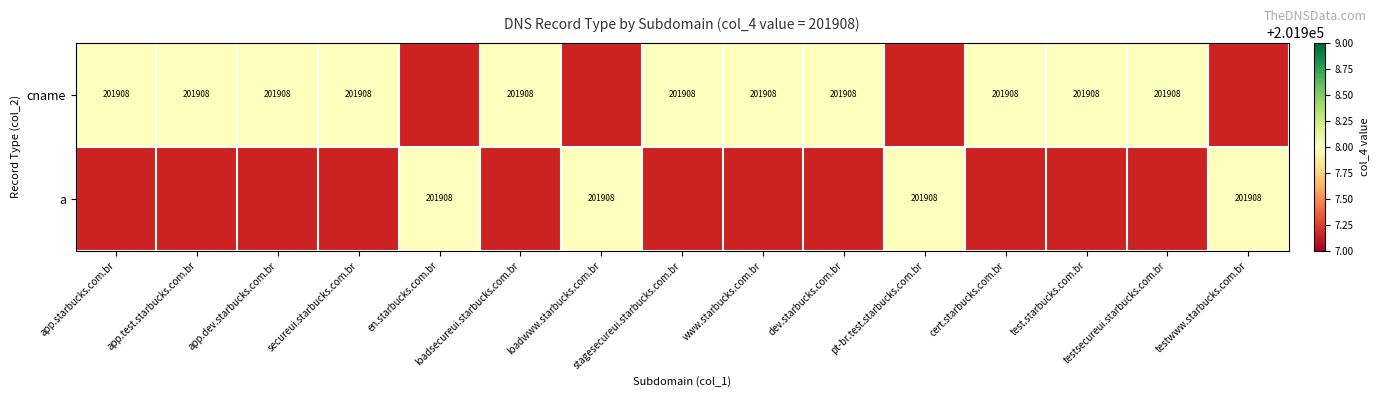

What is the average value of the cname series?

148066